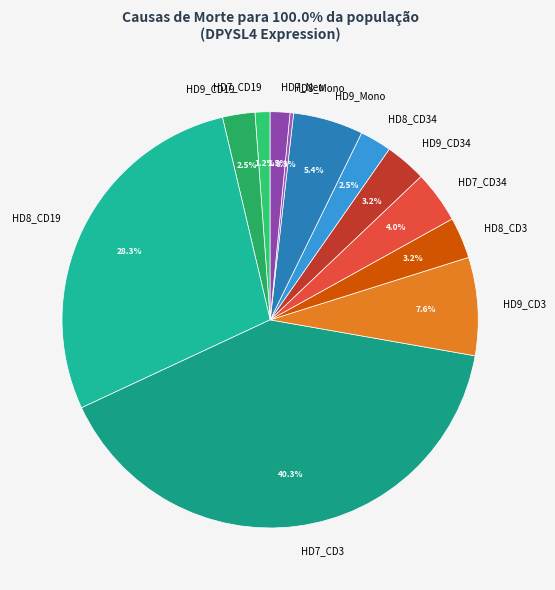

True or false: HD8_CD19 accounts for 28% of the total.

True